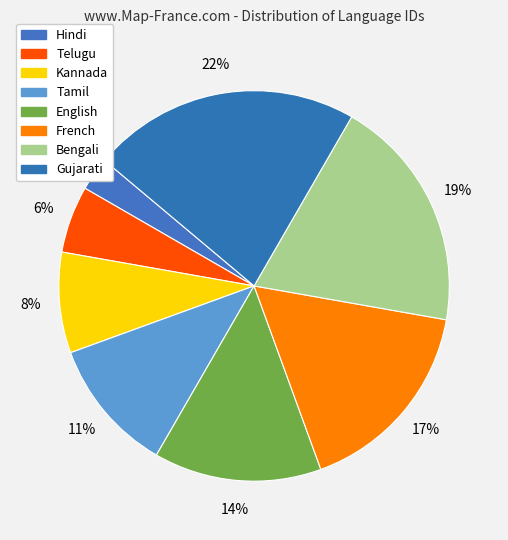

Count the number of slices in the pie.

8